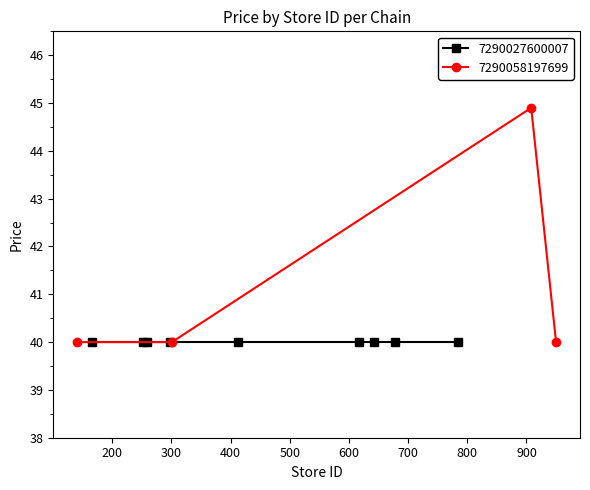

How many interior local peaks does the 7290058197699 series have?

1